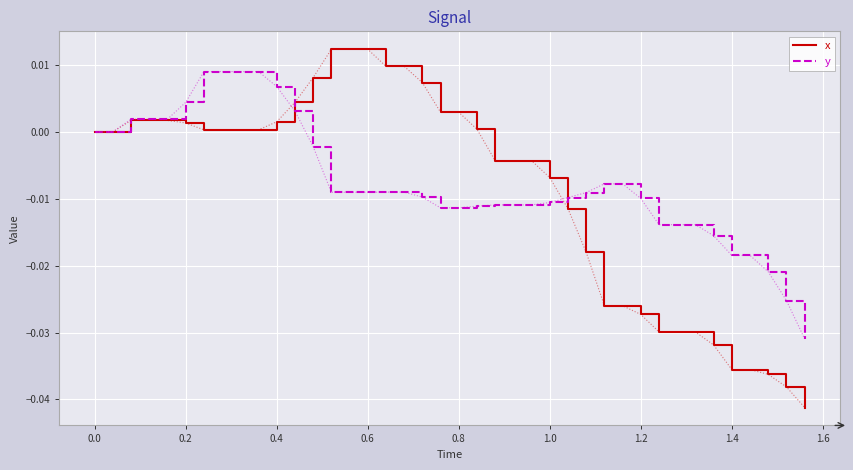

Rank the series by their maximum value, from highest to lowest.

x, y